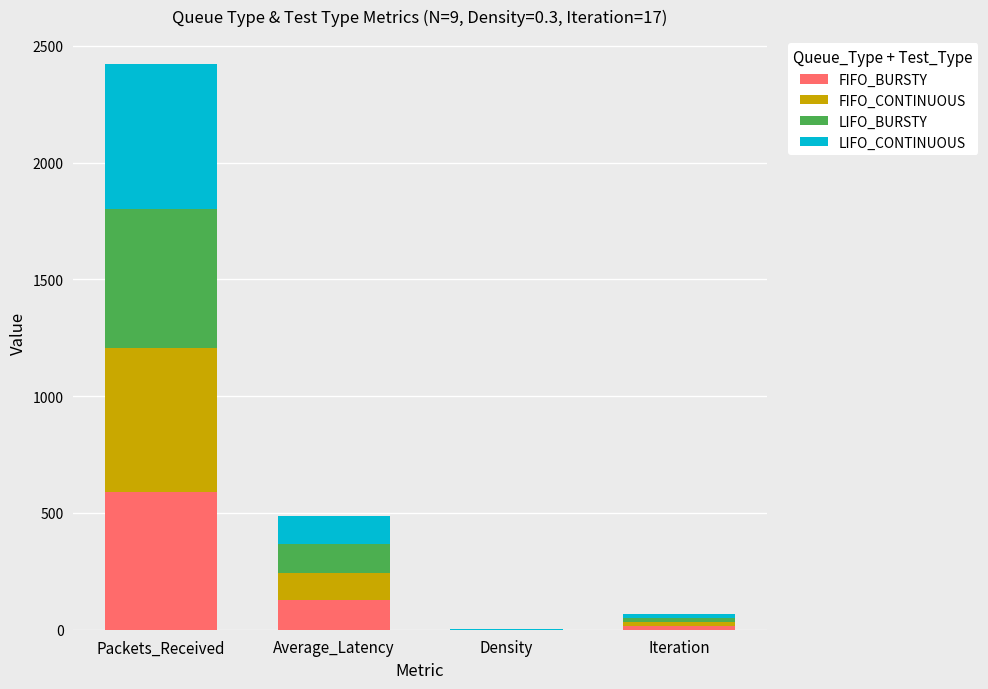

At which label does FIFO_BURSTY reach its peak?

Packets_Received